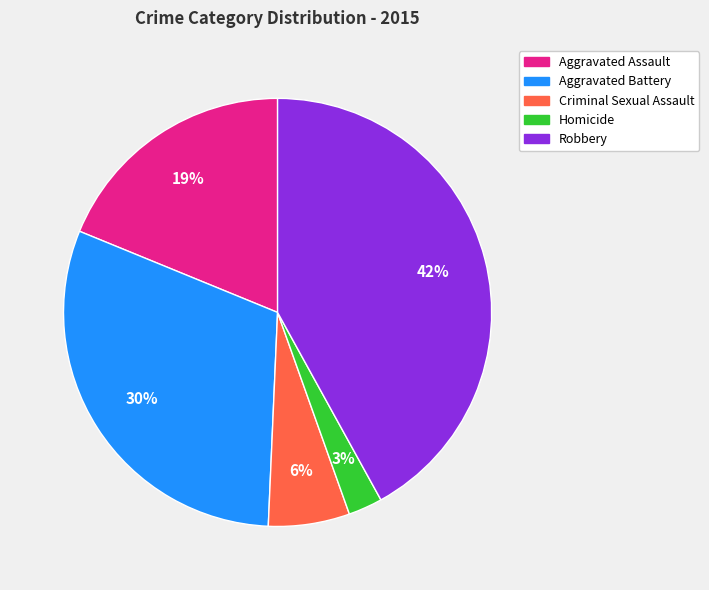

Between Aggravated Battery and Homicide, which is larger?

Aggravated Battery